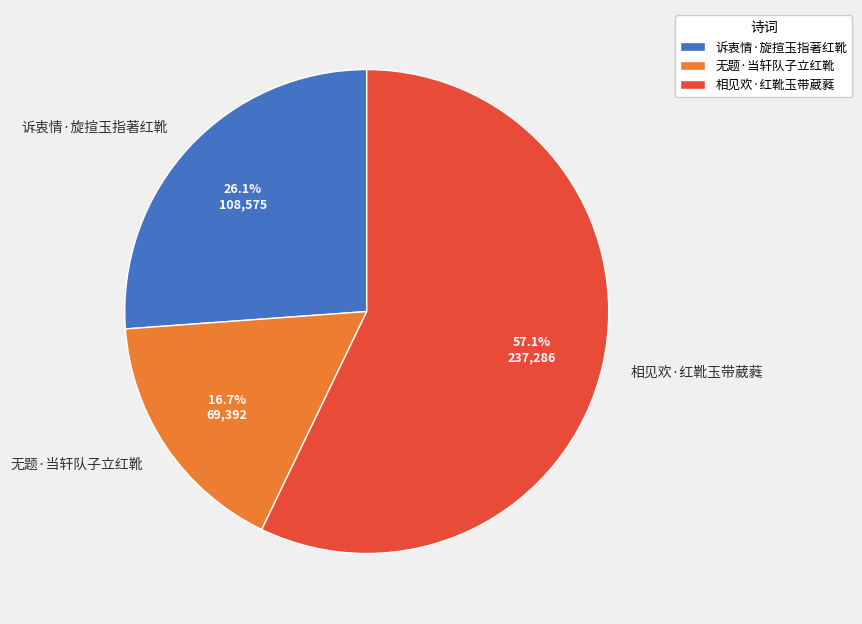

The 无题·当轩队子立红靴 slice represents 5% of the pie. True or false?

False